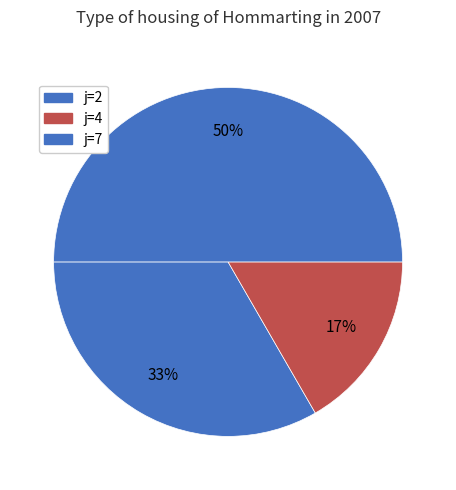

How many slices are in this pie chart?

3